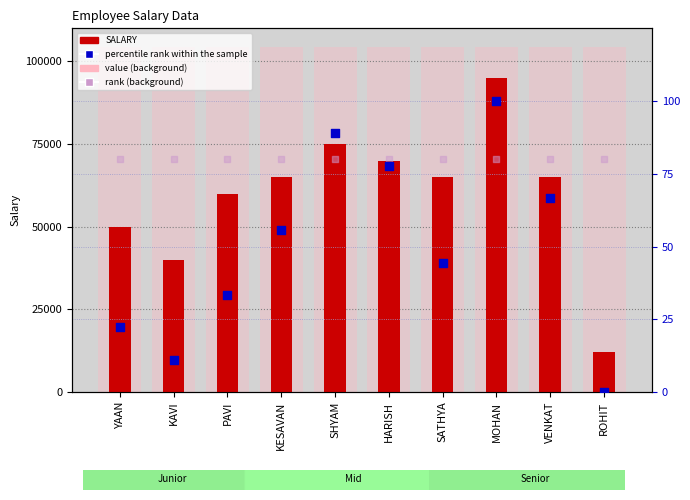

Which series contains the lowest Y value?

percentile rank within the sample